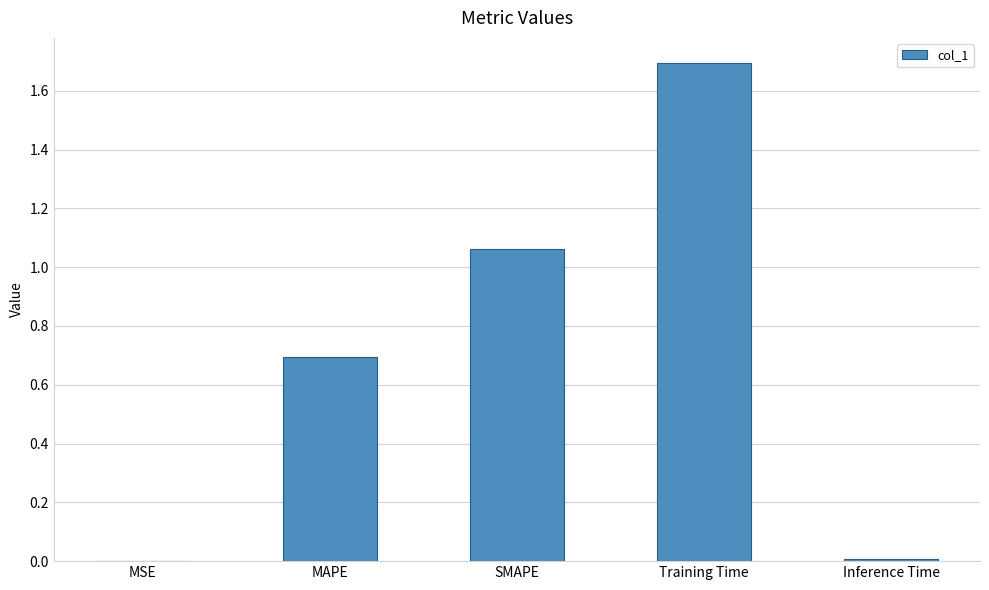

What is the sum of all values?

3.5